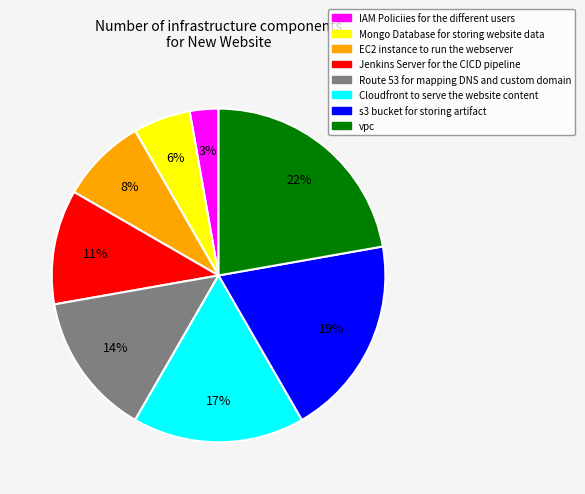

How many slices are in this pie chart?

8